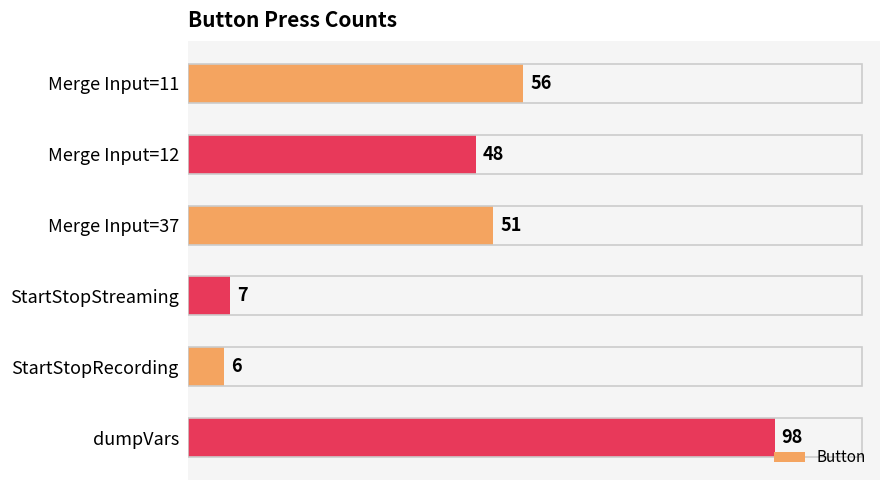

Is it true that the value at Merge Input=37 is 51?

True